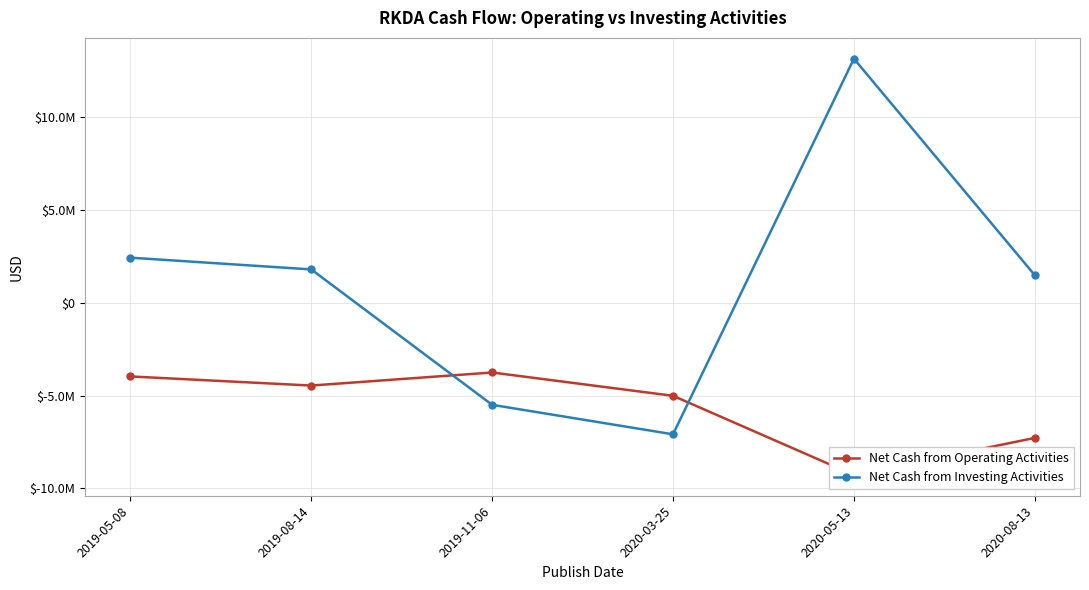

Reading left to right, transcribe all the data shown in this chart.

Net Cash from Operating Activities: -3969000	-4460000	-3757000	-5012000	-9270000	-7278000
Net Cash from Investing Activities: 2422000	1790000	-5497000	-7084000	13130000	1479000